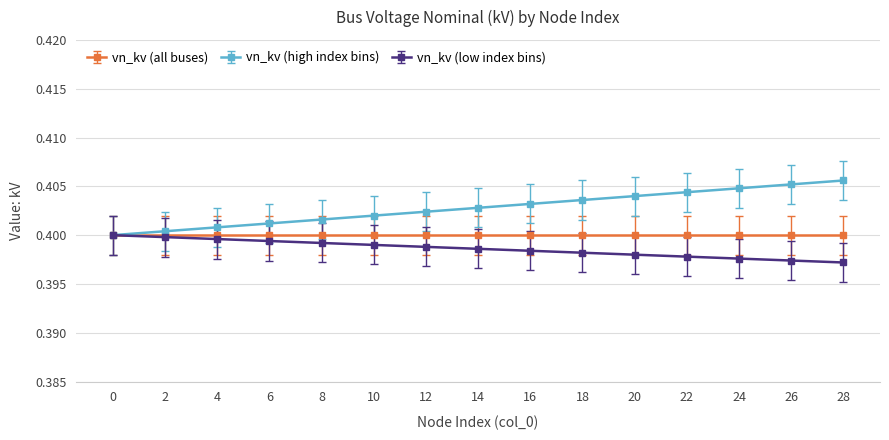

Rank the series by their average value, from lowest to highest.

vn_kv (low index bins), vn_kv (all buses), vn_kv (high index bins)